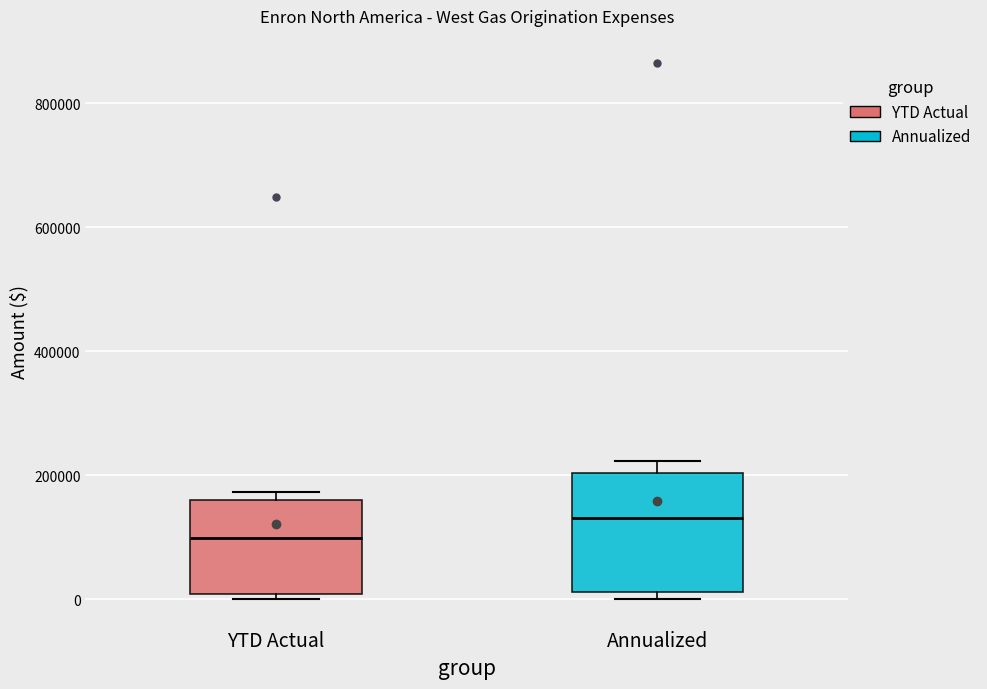

Where is the upper edge of the box for YTD Actual on the y-axis? The values are not printed on the chart, so give them approximately, as read against the axis.

160000